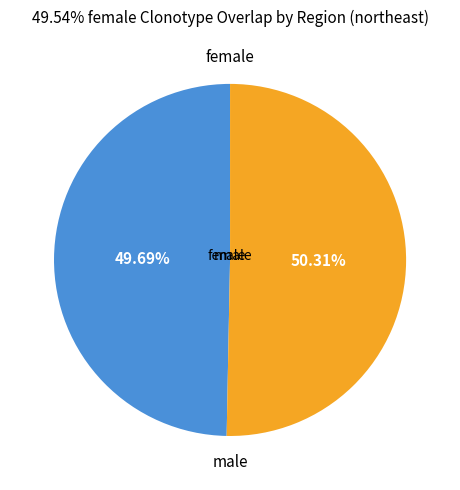

Does male account for over 50% of the chart?

Yes